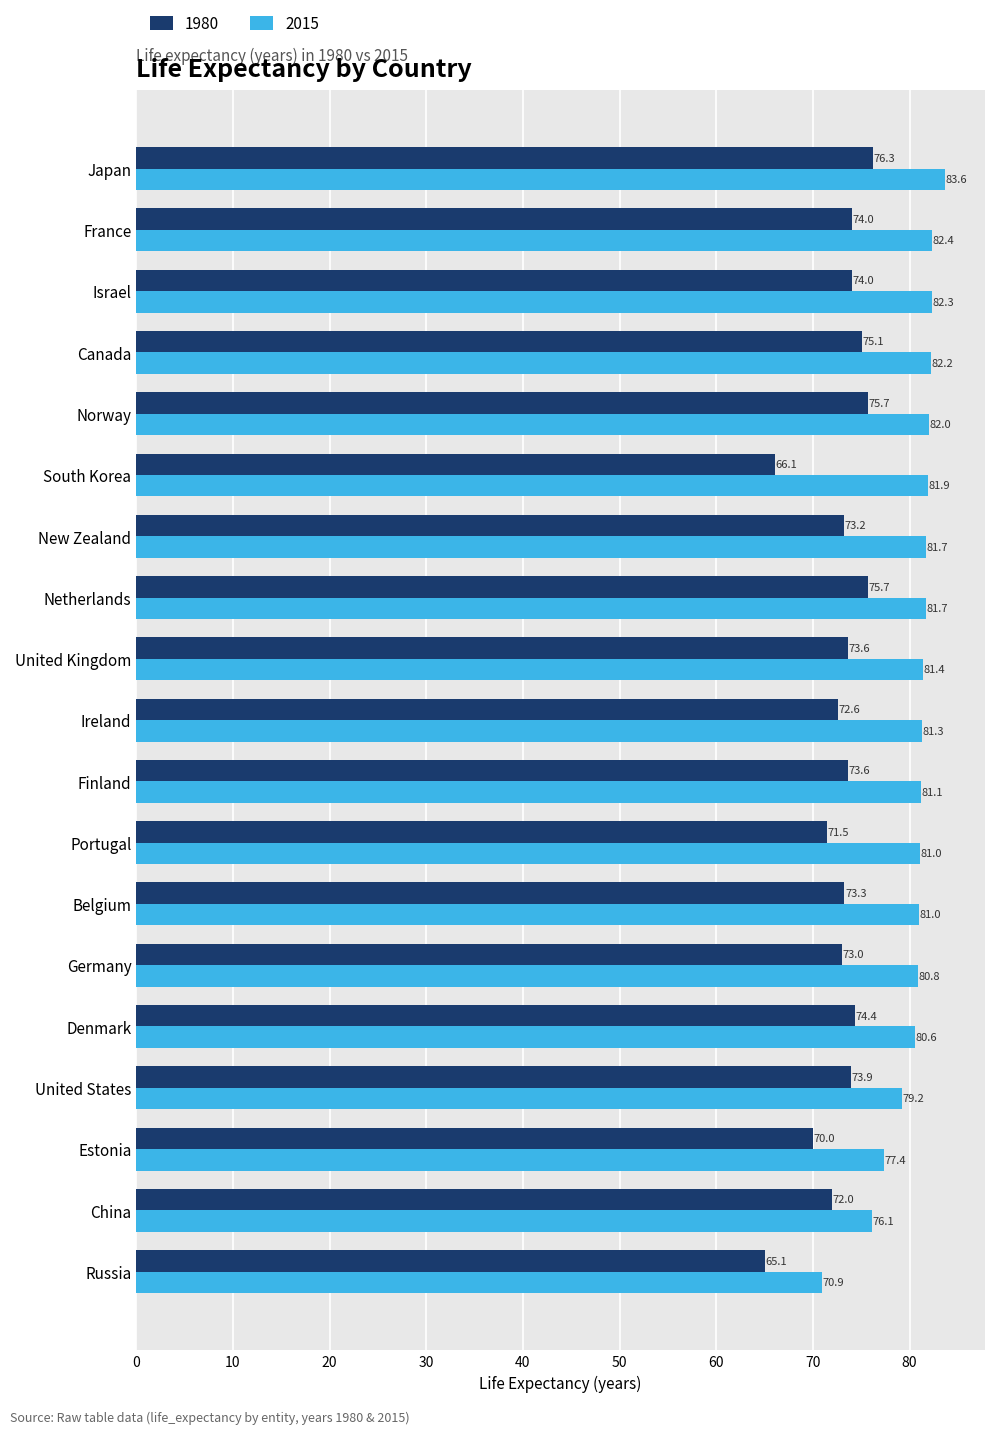

What is the difference between the second highest and second lowest values in the 2015 series?

6.3